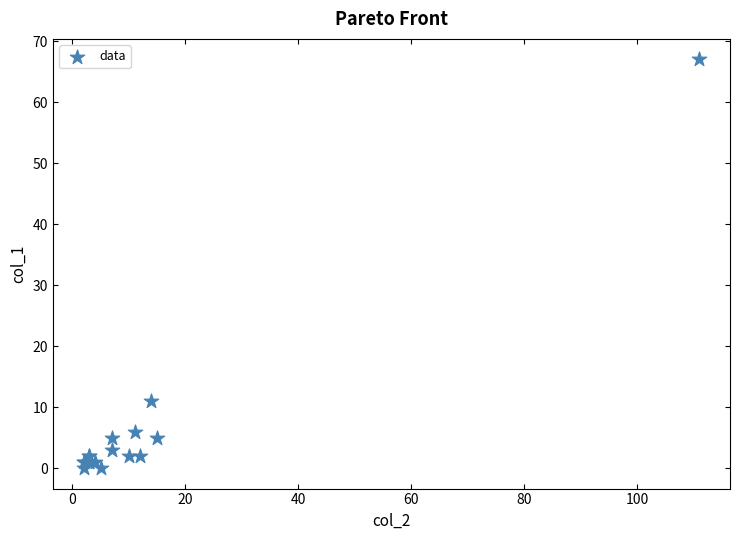

What Y value in the scatter plot is closest to 33?

11